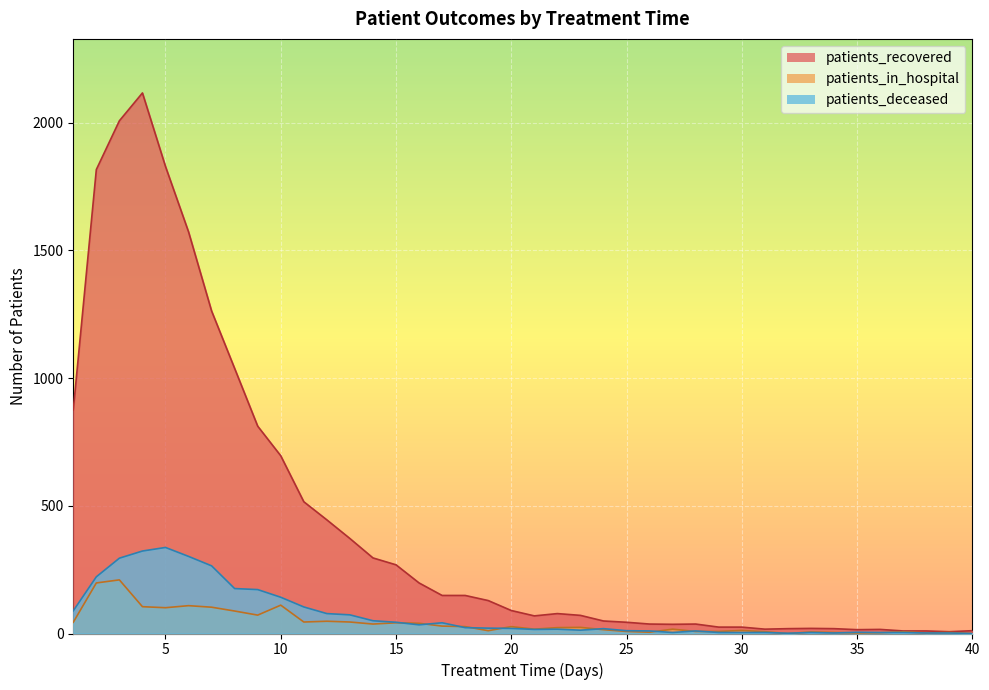

Which series has the largest total across all categories?

patients_recovered